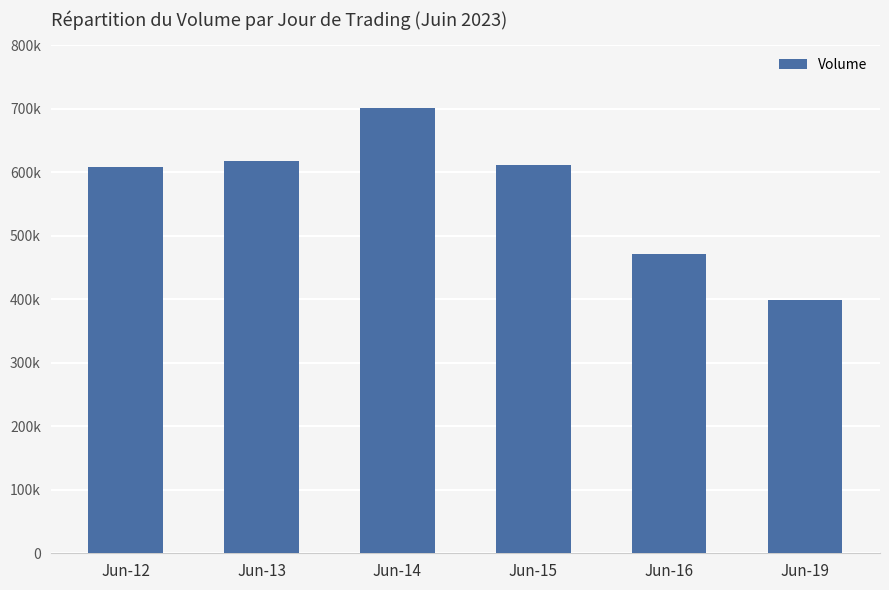

Does the chart contain any negative values?

No